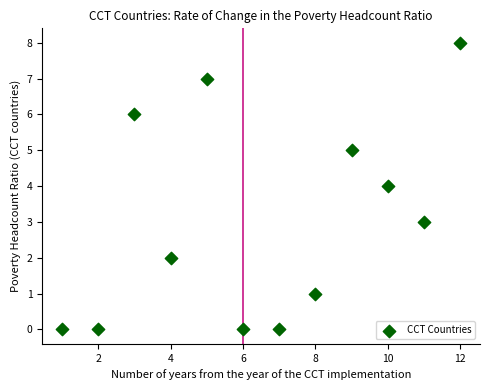

What is the average Y value?

3